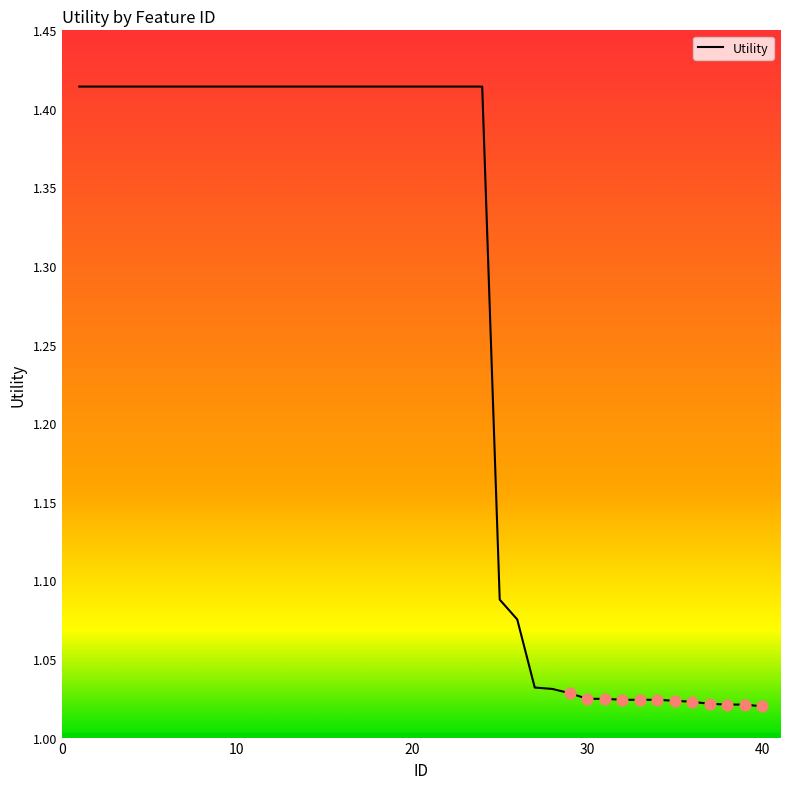

What is the difference between the maximum and minimum values?

0.4